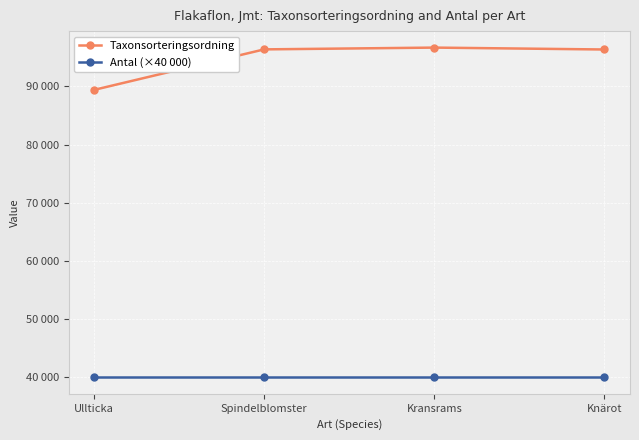

What are all the series names shown in the legend?

Taxonsorteringsordning, Antal (×40 000)